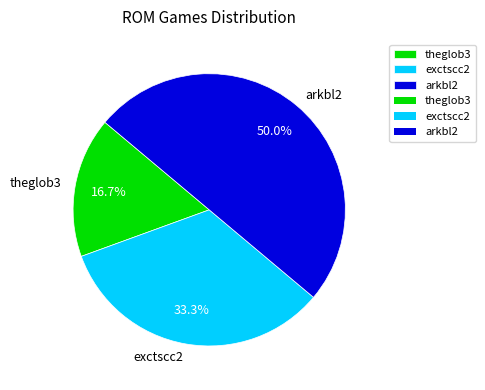

Count the number of slices in the pie.

3